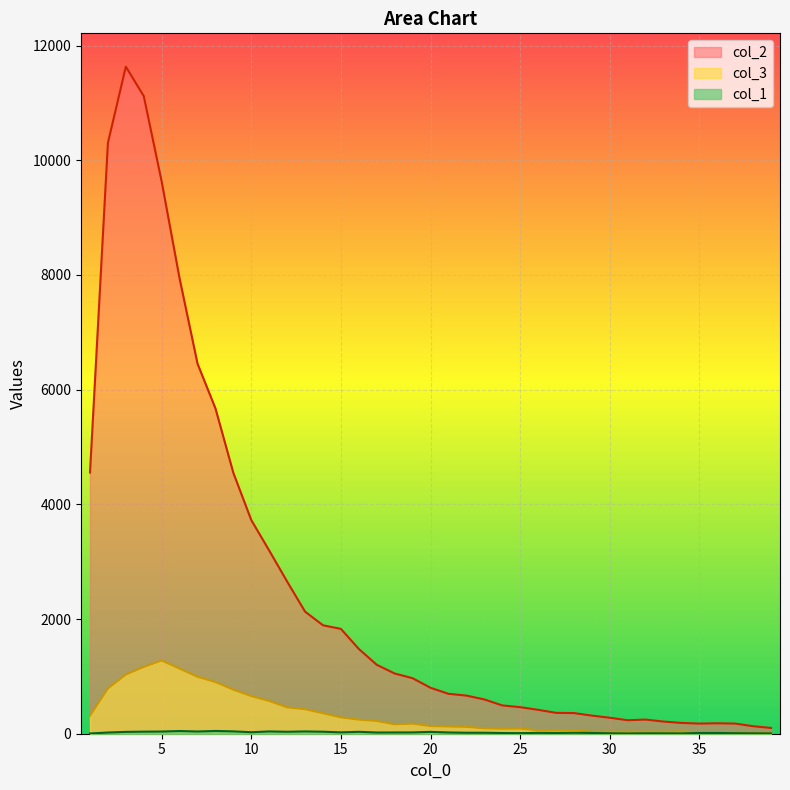

Rank the series by their maximum value, from highest to lowest.

col_2, col_3, col_1